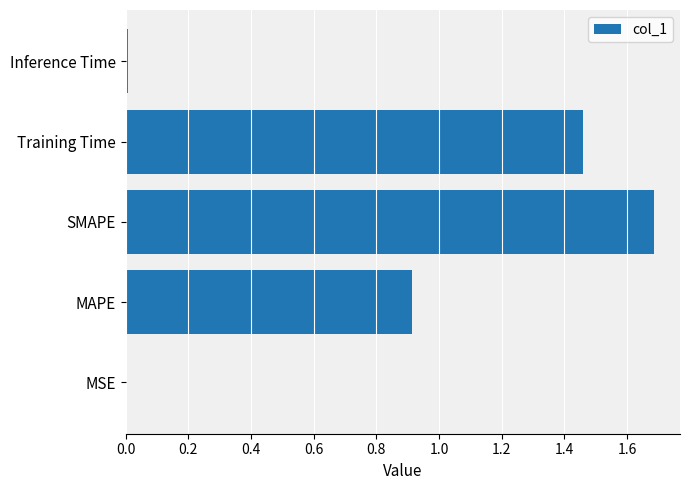

The value at Inference Time is 0.0. True or false?

True